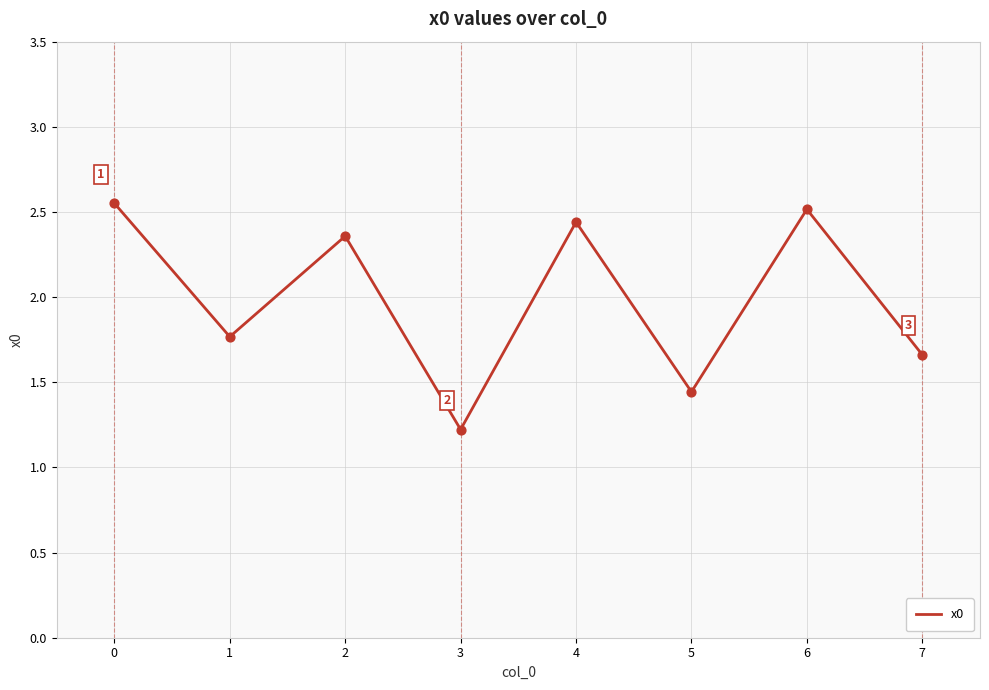

What is the ratio of the value at 2 to the value at 6?

0.9